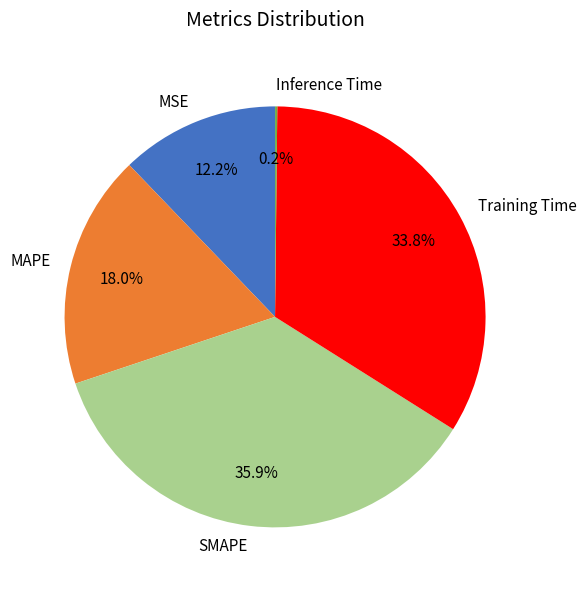

True or false: Training Time accounts for 39% of the total.

False